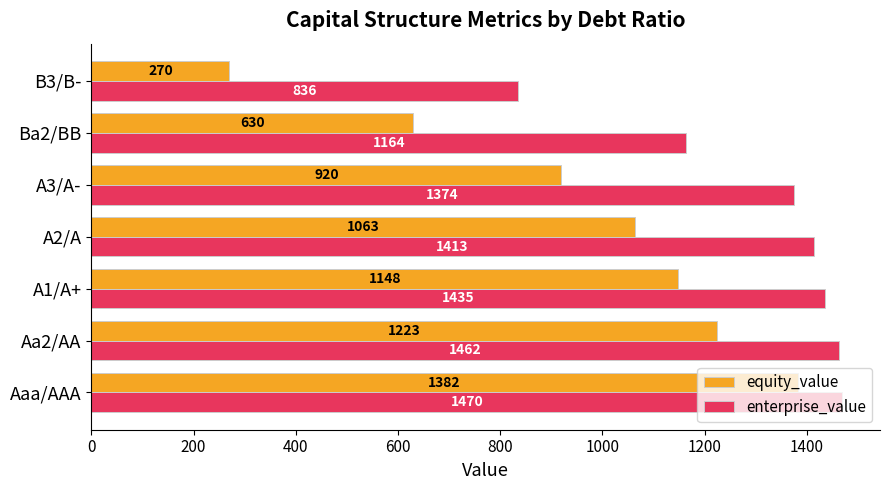

Count the number of data series in this chart.

2